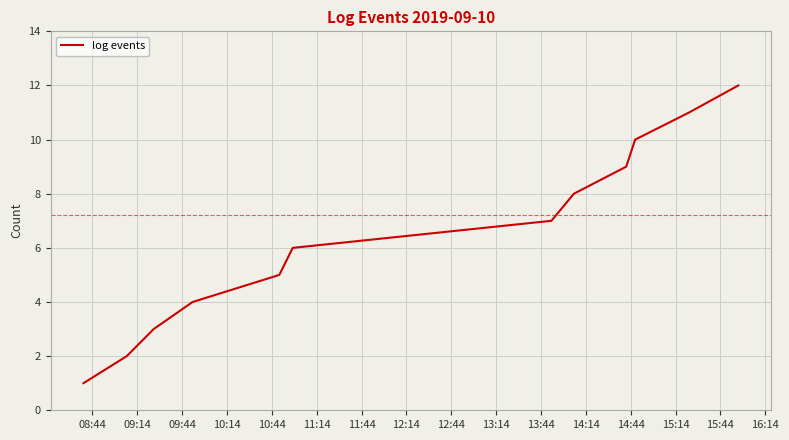

How many lines are shown in the chart?

1